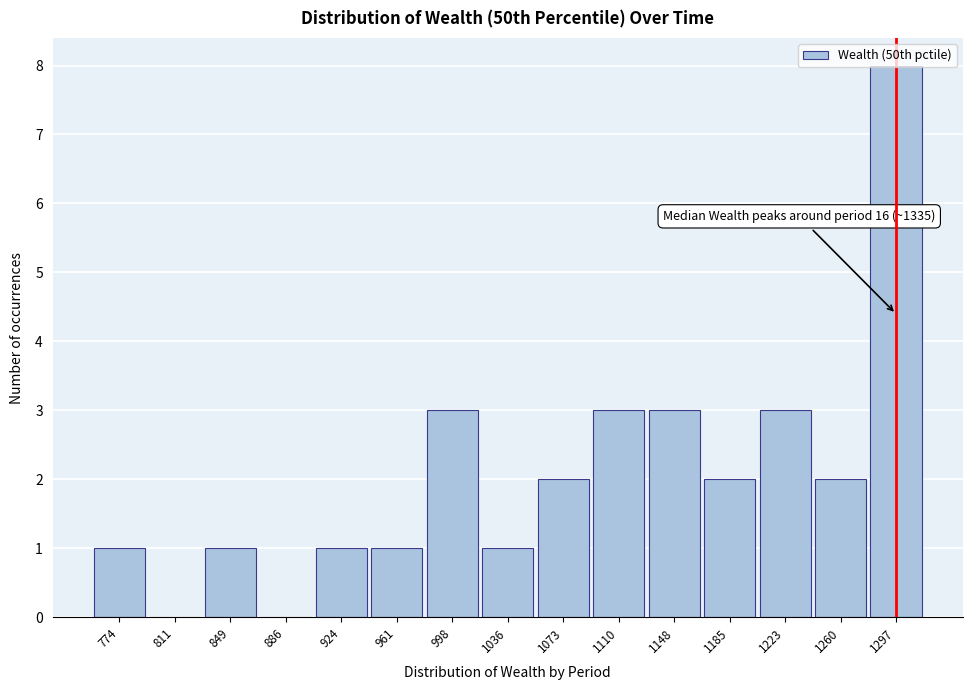

At which category does the chart reach its peak across all series?

1297